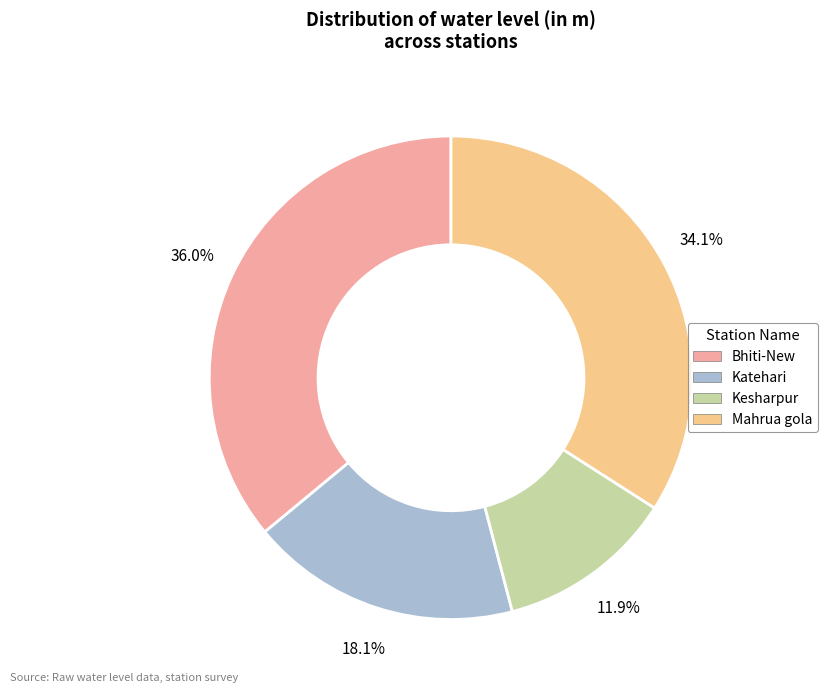

Count the number of slices in the pie.

4